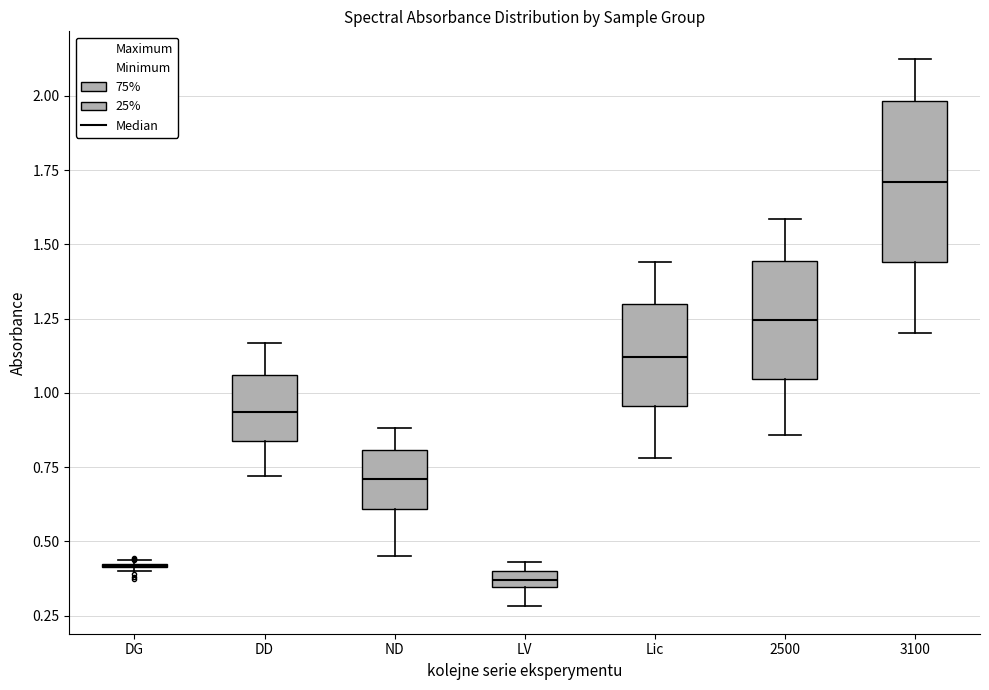

Where does the lower whisker of the box for LV end on the y-axis? The values are not printed on the chart, so give them approximately, as read against the axis.

0.30